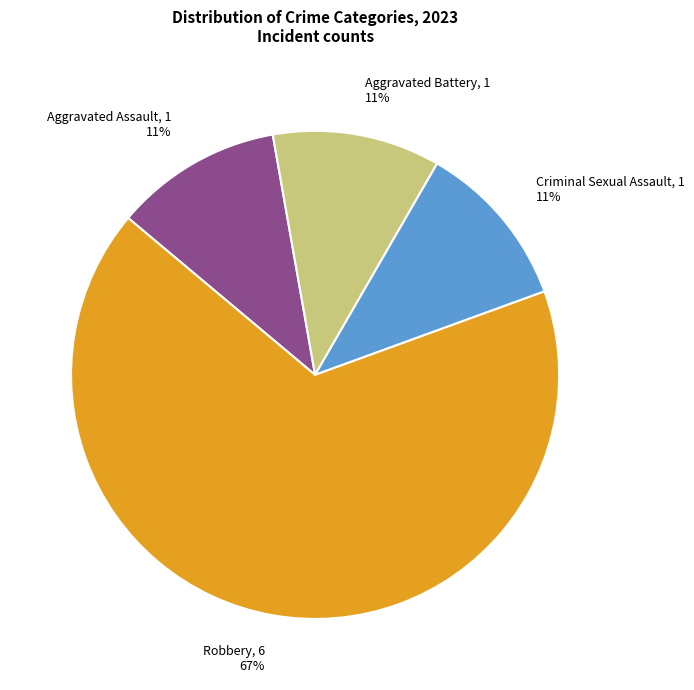

Is there any slice that represents more than half of the pie?

Yes